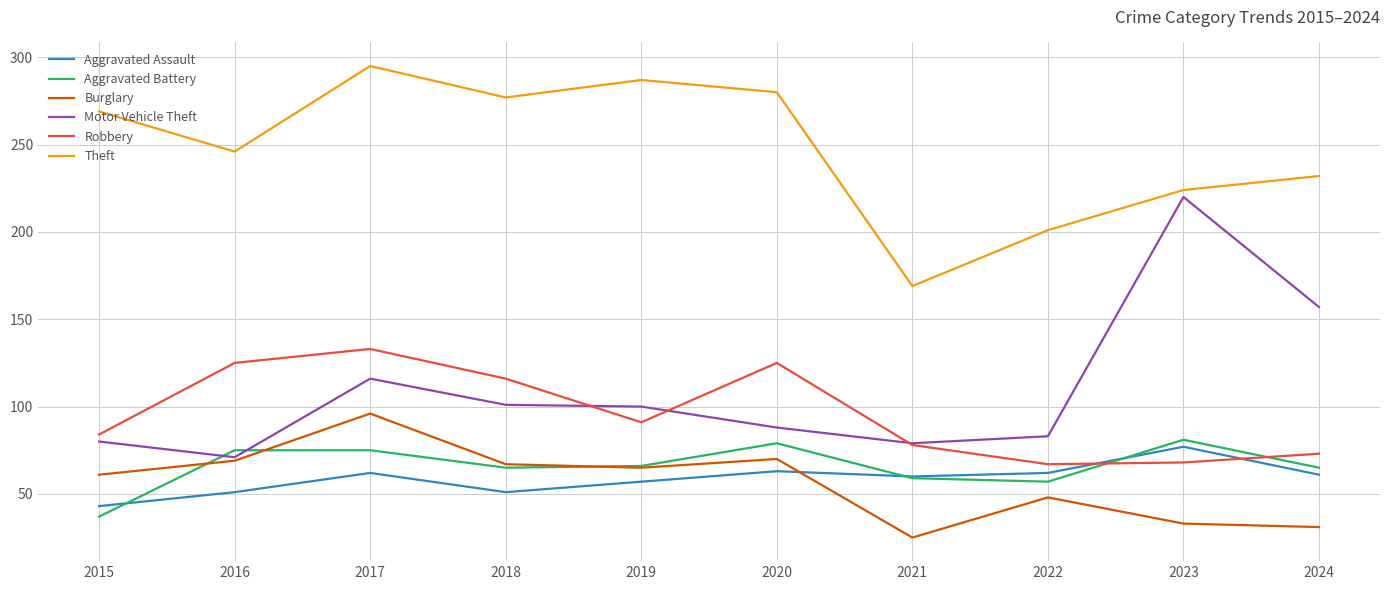

At which label does Aggravated Assault first exceed 61?

2017